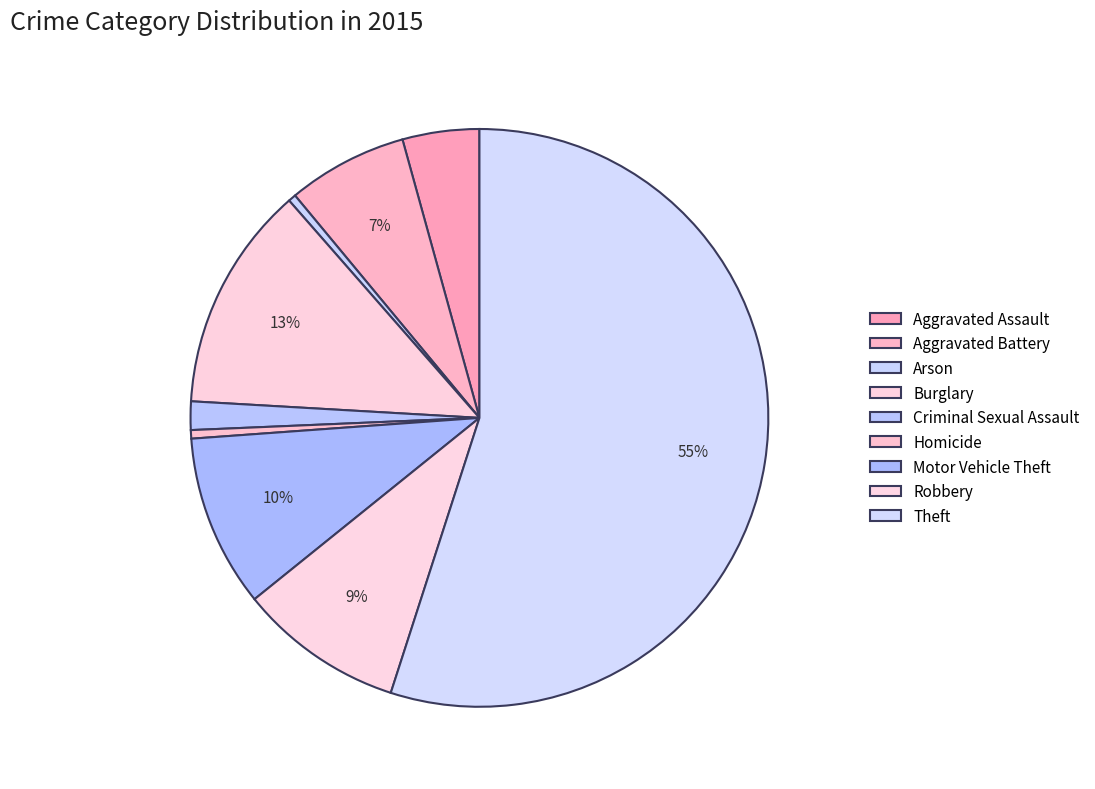

Rank the categories by value from highest to lowest.

Theft, Burglary, Motor Vehicle Theft, Robbery, Aggravated Battery, Aggravated Assault, Criminal Sexual Assault, Homicide, Arson